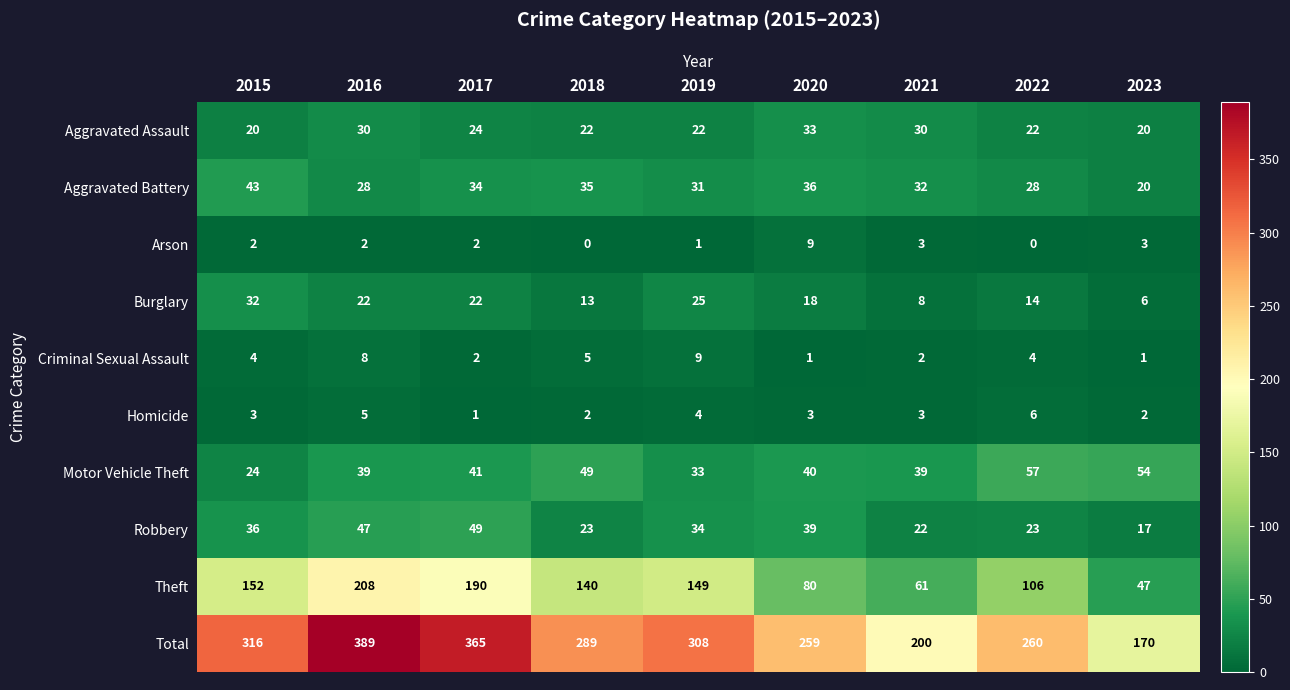

At which label is Theft closest to 127?

2018